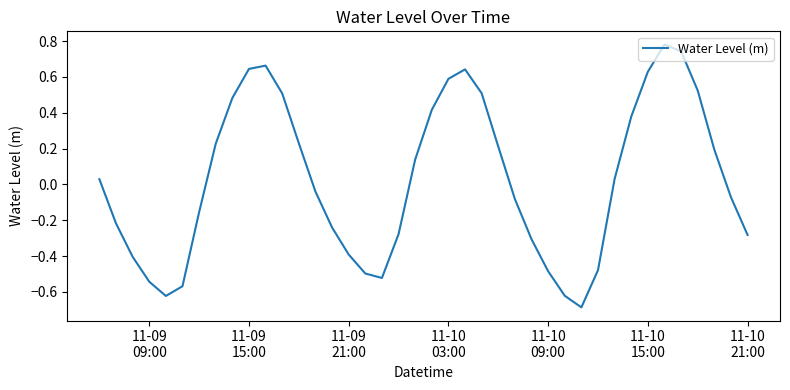

How many interior local peaks (higher than both neighbors) does the data have?

3